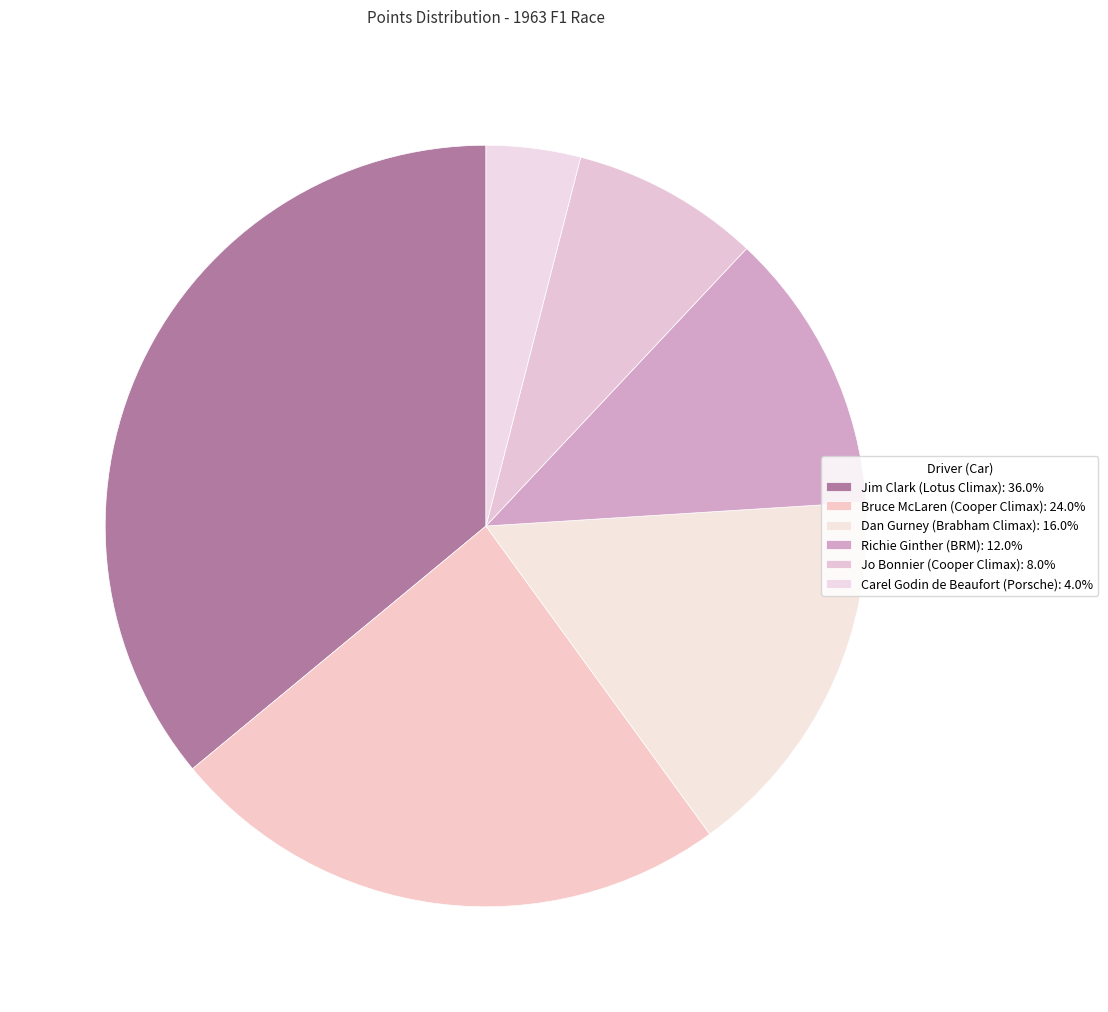

What portion of the pie excludes Jo Bonnier (Cooper Climax)?

92.0%